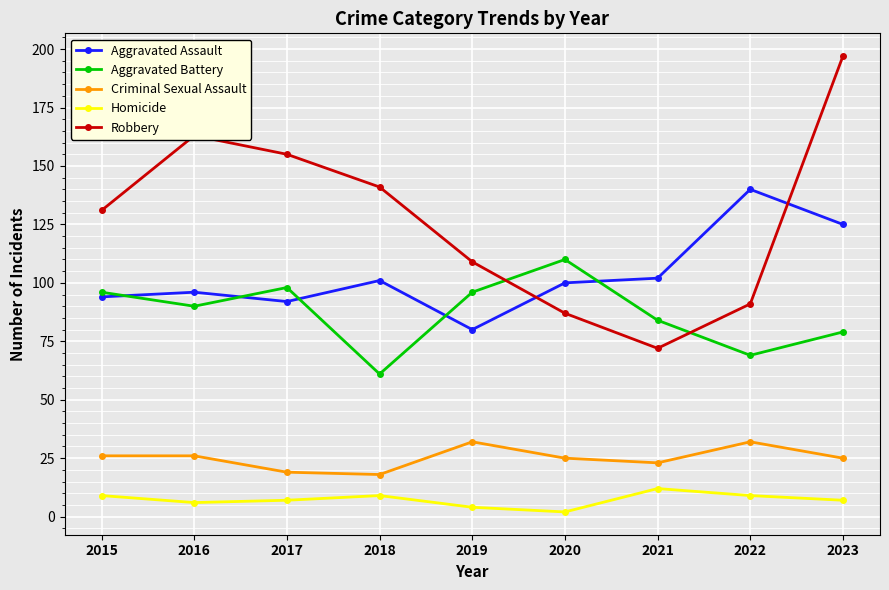

How many data points does each series have?

9